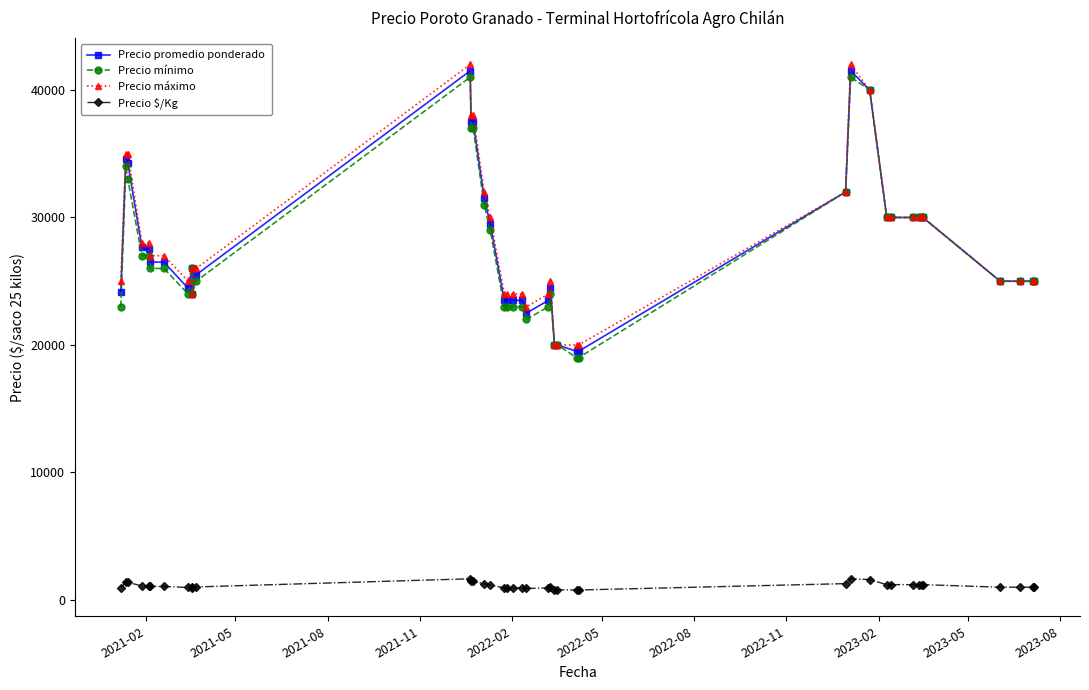

How many lines are shown in the chart?

4